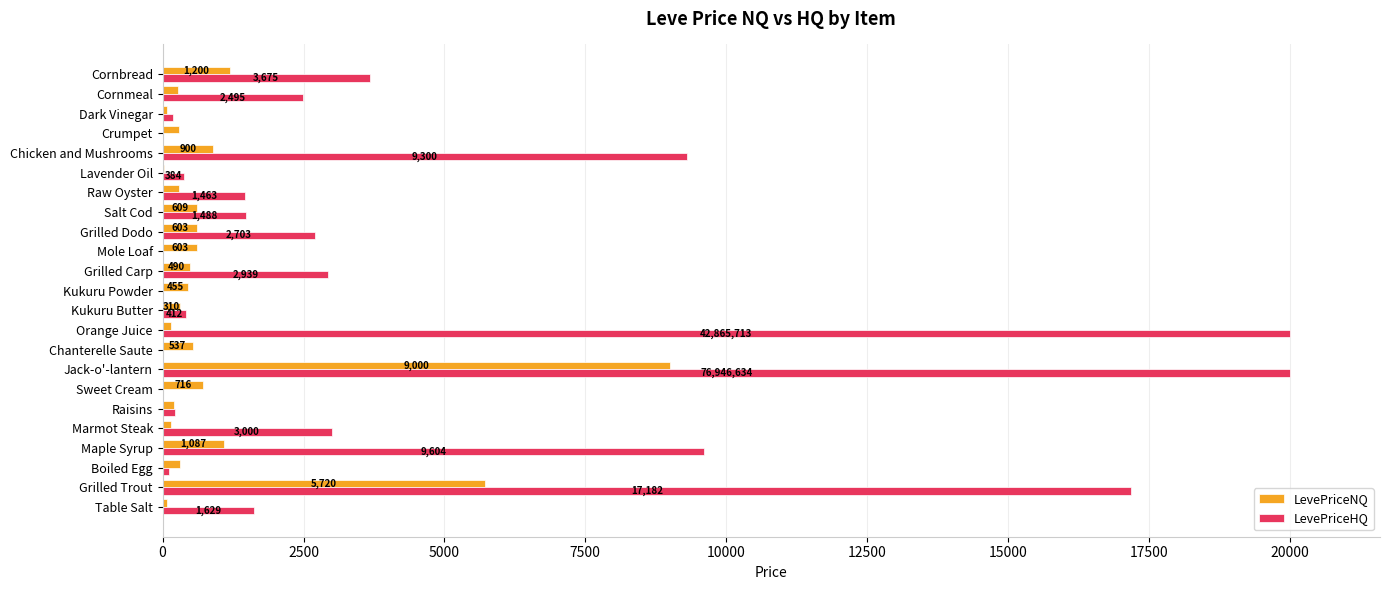

Which series has the largest total across all categories?

LevePriceHQ